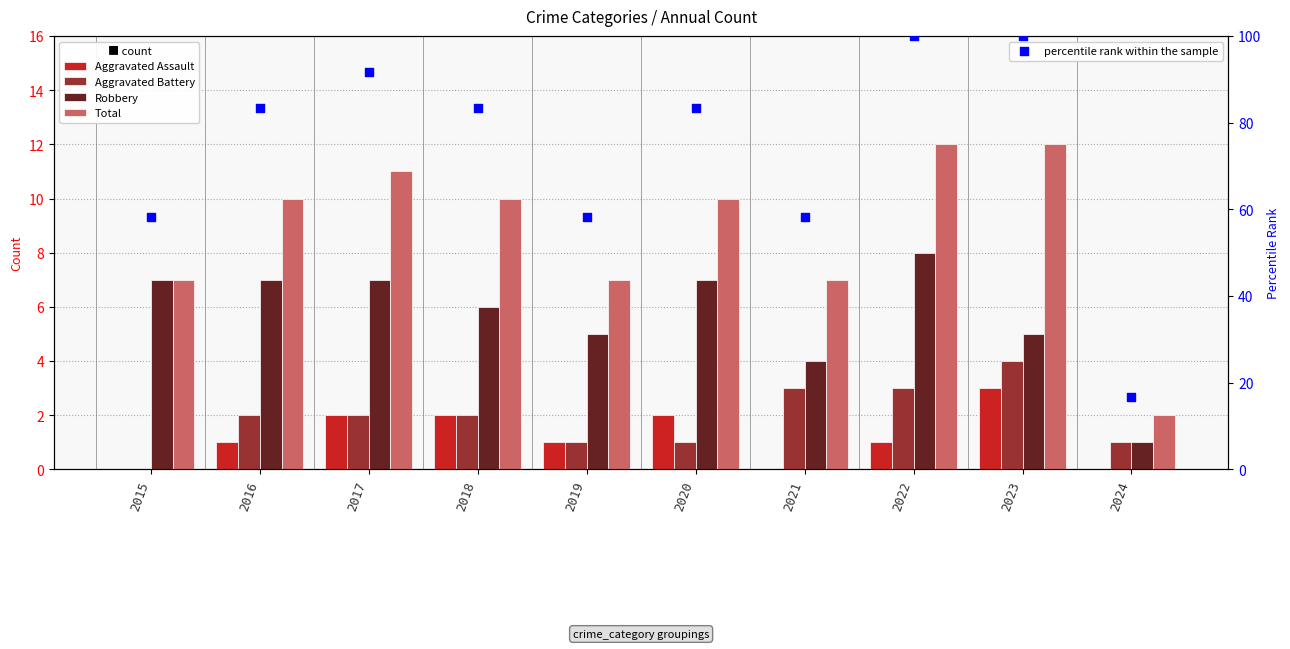

Which series has the largest Y range (max minus min)?

percentile rank within the sample